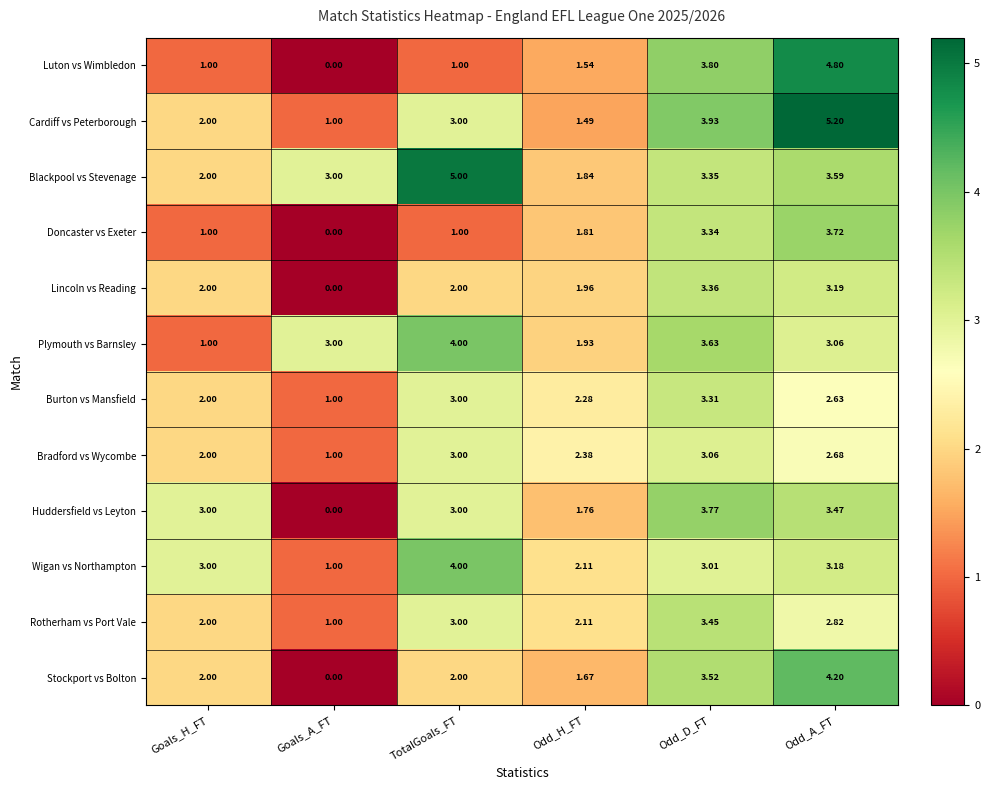

Where is Huddersfield vs Leyton nearest to the value 1?

Odd_H_FT